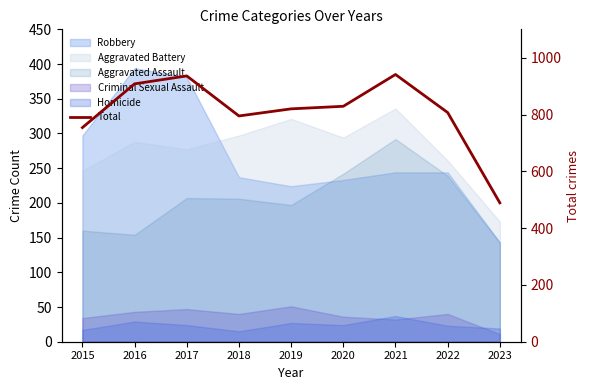

How many data points are less than 820?

4